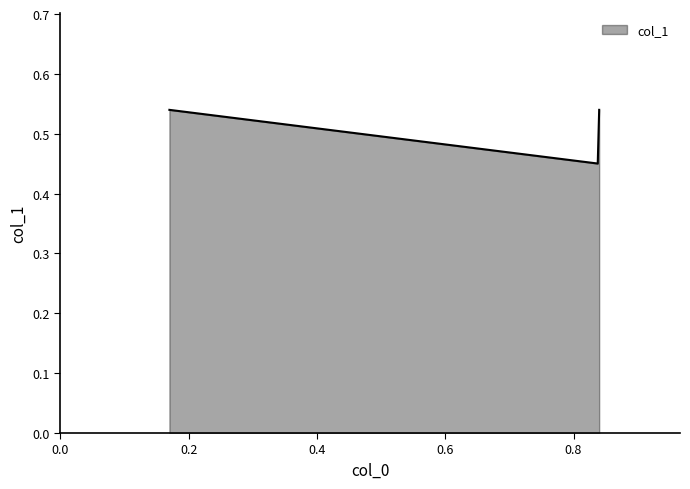

What is the value of the 3rd point from the left?

0.5